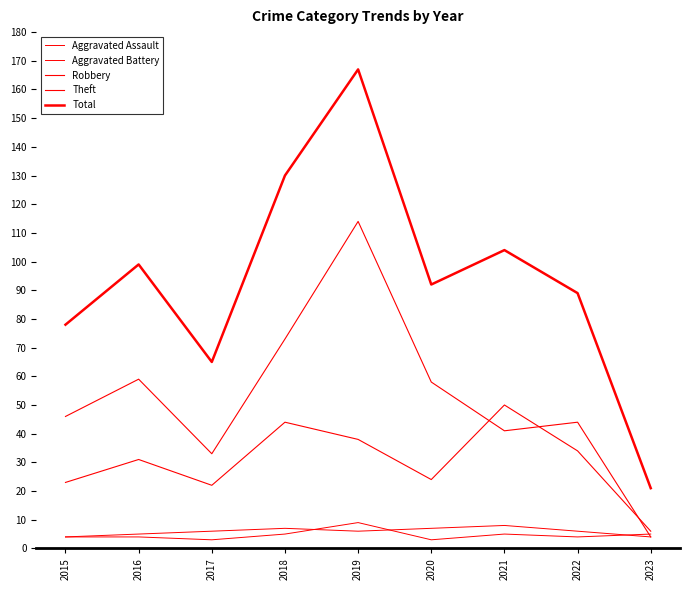

What is the sum of all Theft values?

472